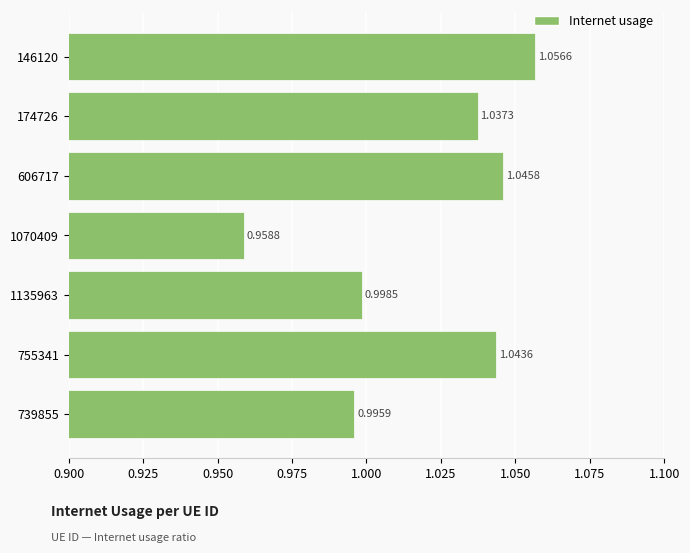

Rank the categories by value from lowest to highest.

1070409, 739855, 1135963, 174726, 755341, 606717, 146120